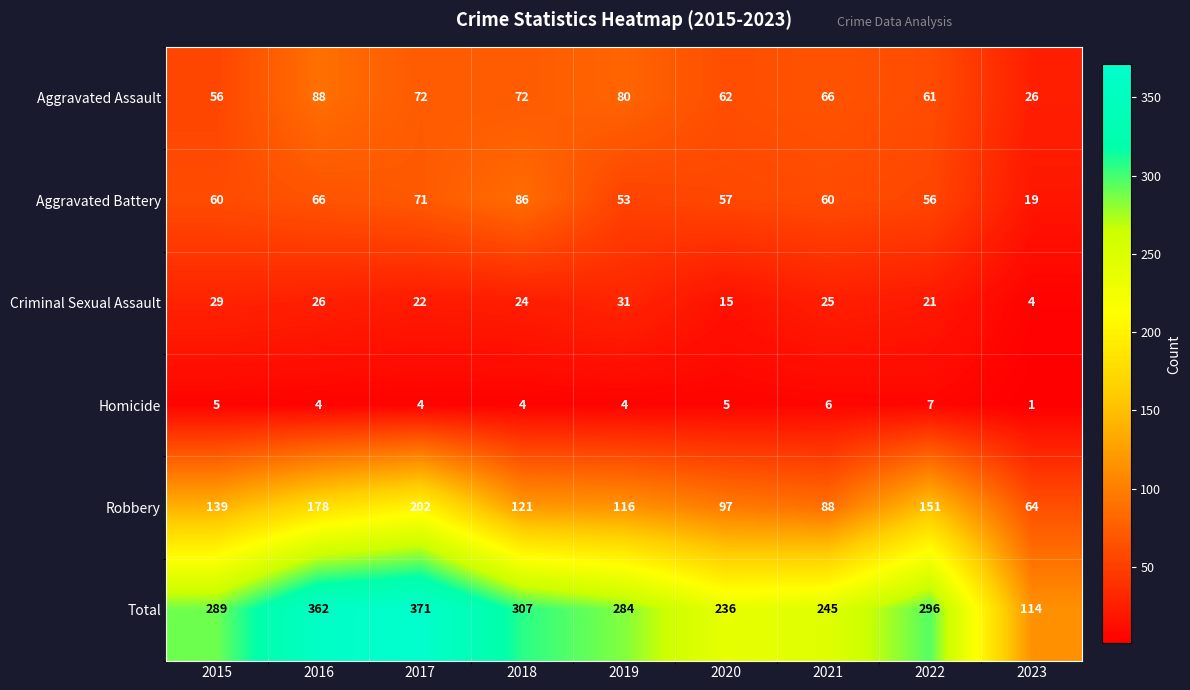

What is the difference between the Criminal Sexual Assault values at 2016 and 2022?

5